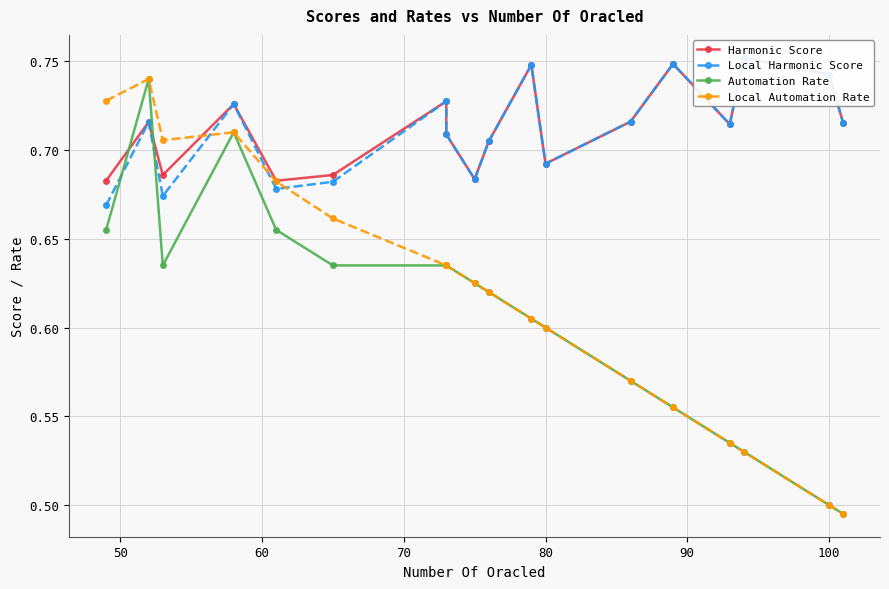

True or false: Automation Rate and Local Automation Rate intersect in this chart.

False